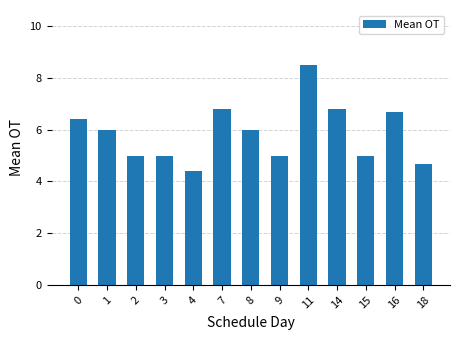

What is the value of the 12th bar from the left?

6.7